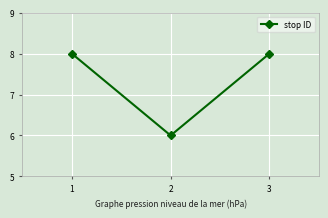

The chart shows a value of 6 at 2. True or false?

True